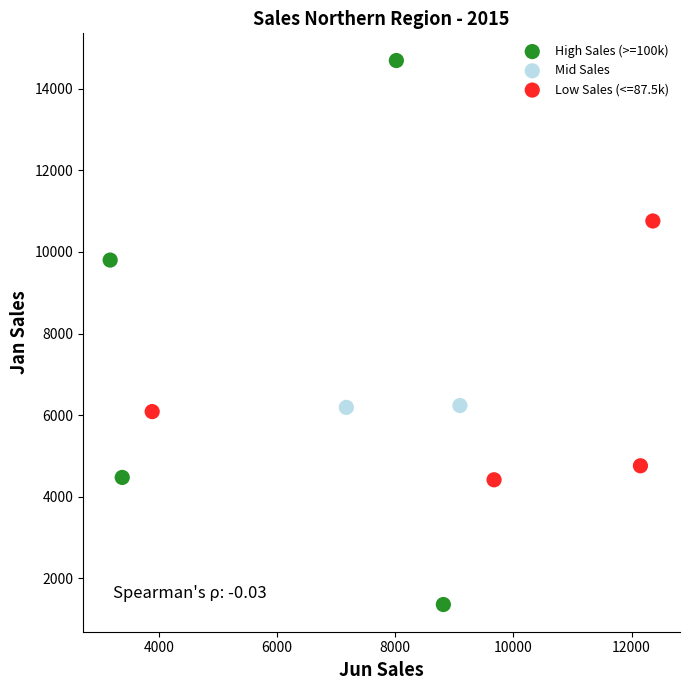

Which series contains the highest Y value?

High Sales (>=100k)